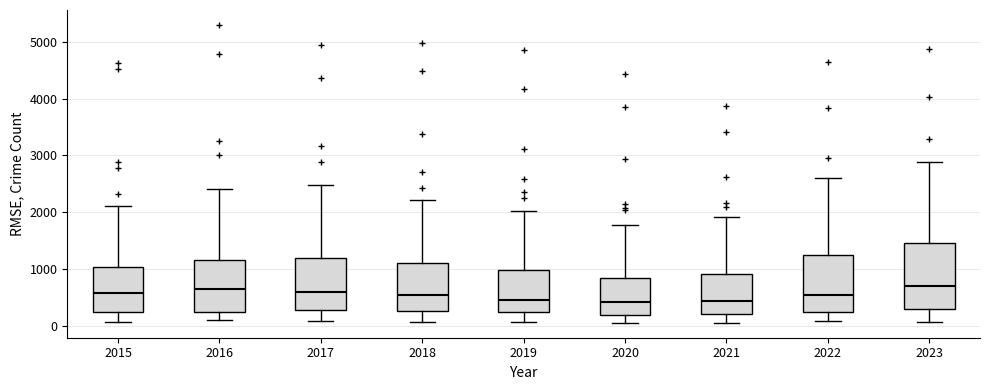

Which box is the tallest, from its lower edge to its upper edge?

2023